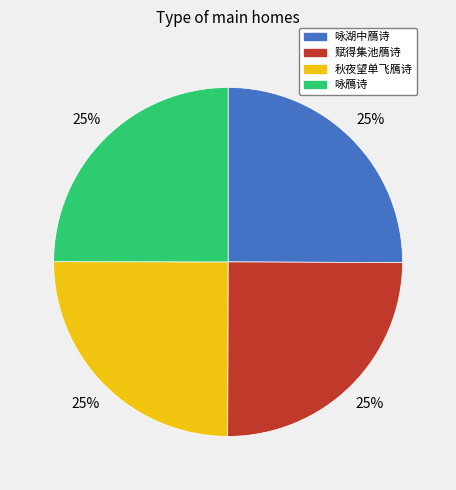

To the nearest percent, what portion does 咏湖中鴈诗 represent?

25%